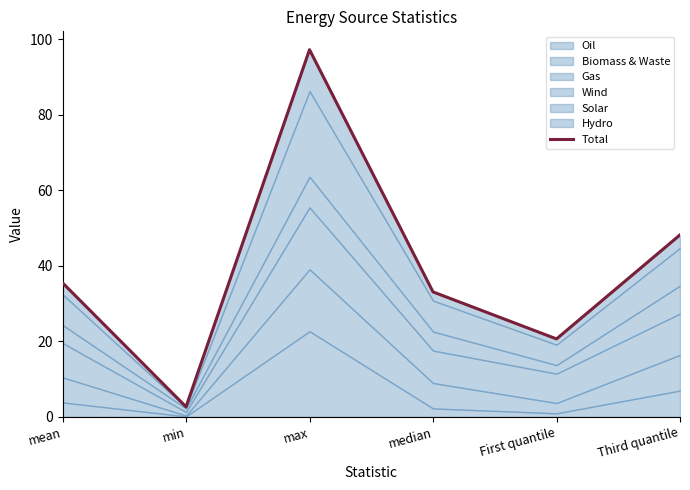

What is the label of the 1st point from the right?

Third quantile